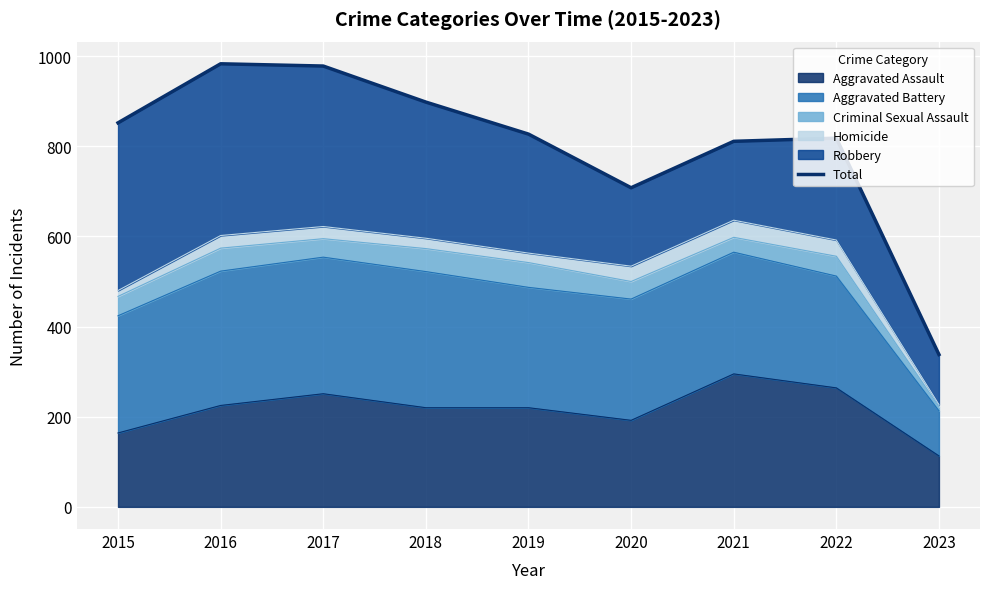

Reading left to right, what are all the values shown in this chart?

852	983	978	898	827	708	811	818	338